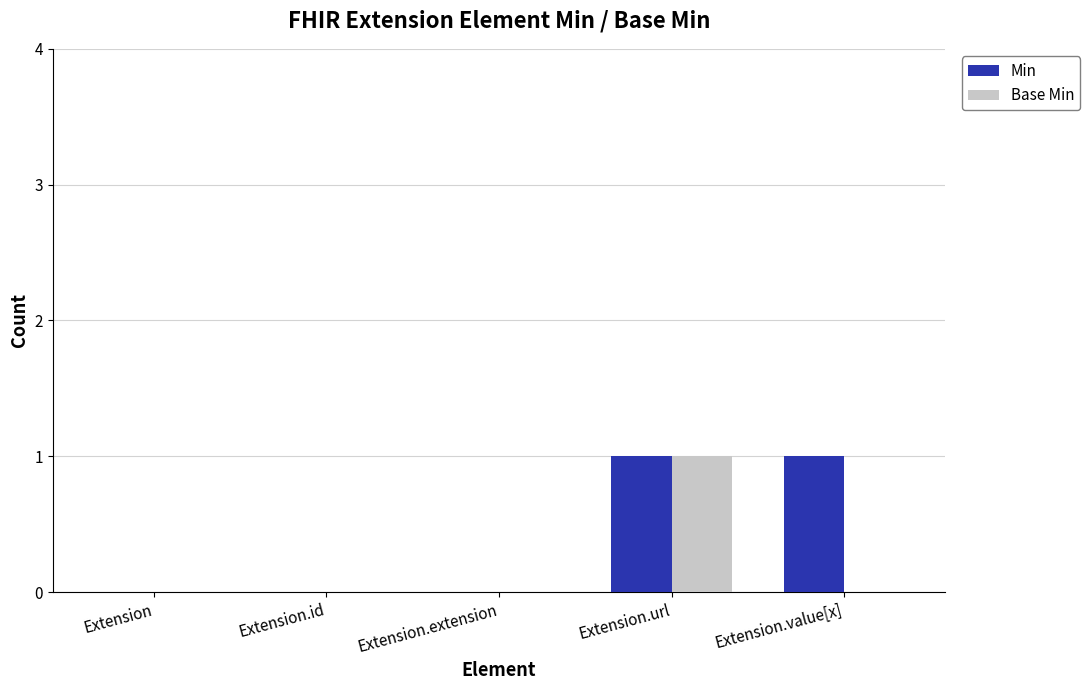

Which series has the largest total across all categories?

Min